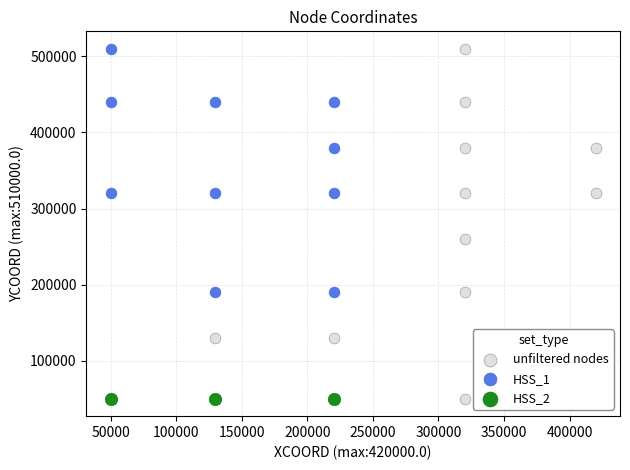

What are all the series names shown in the legend?

unfiltered nodes, HSS_1, HSS_2